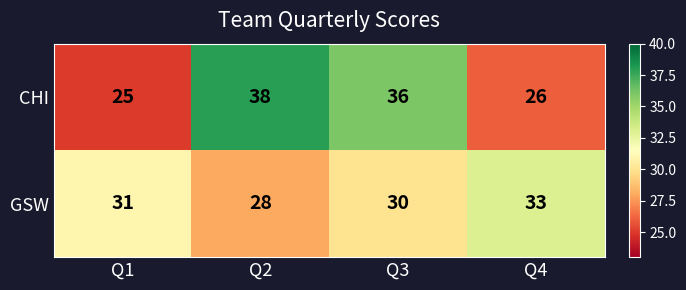

Which series has the largest range (max minus min)?

CHI